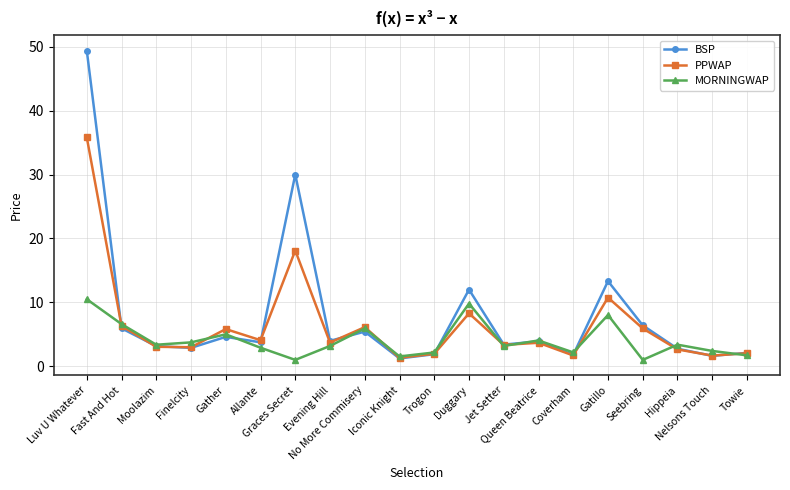

How many interior local valleys does the MORNINGWAP series have?

6